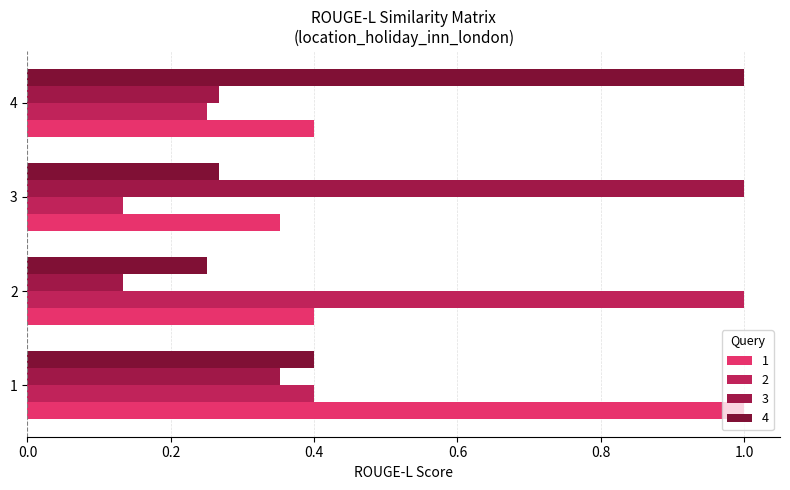

What are all the series names shown in the legend?

1, 2, 3, 4